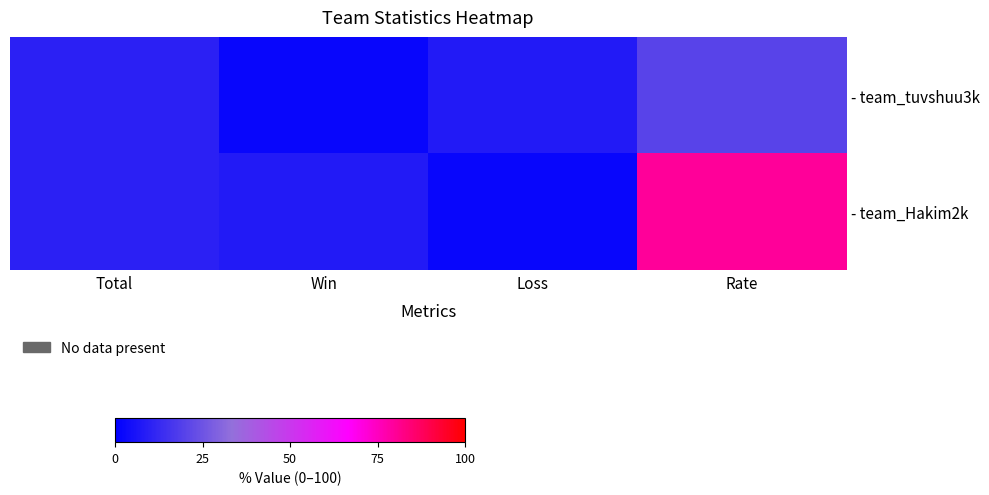

Rank the series by their maximum value, from lowest to highest.

- team_tuvshuu3k, - team_Hakim2k